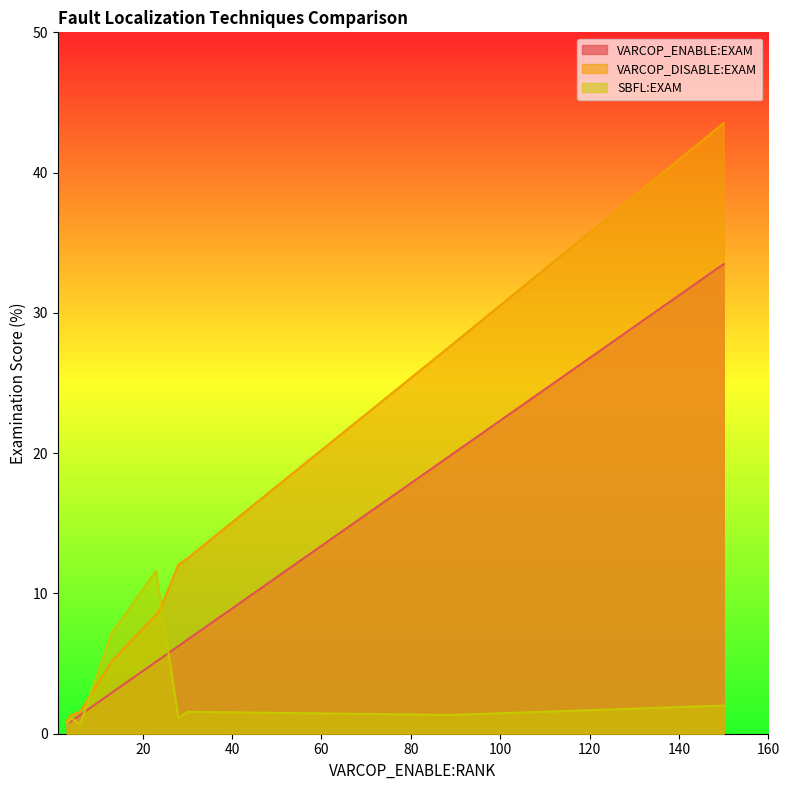

How many distinct data groups are displayed?

3